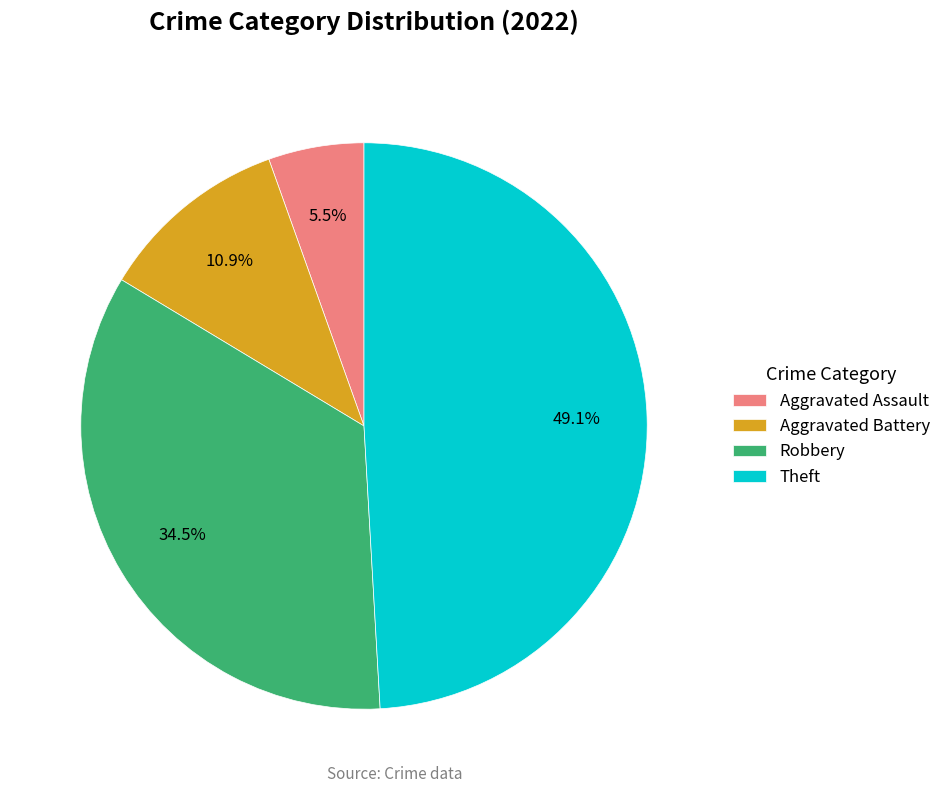

To the nearest percent, what is the average slice percentage?

25%